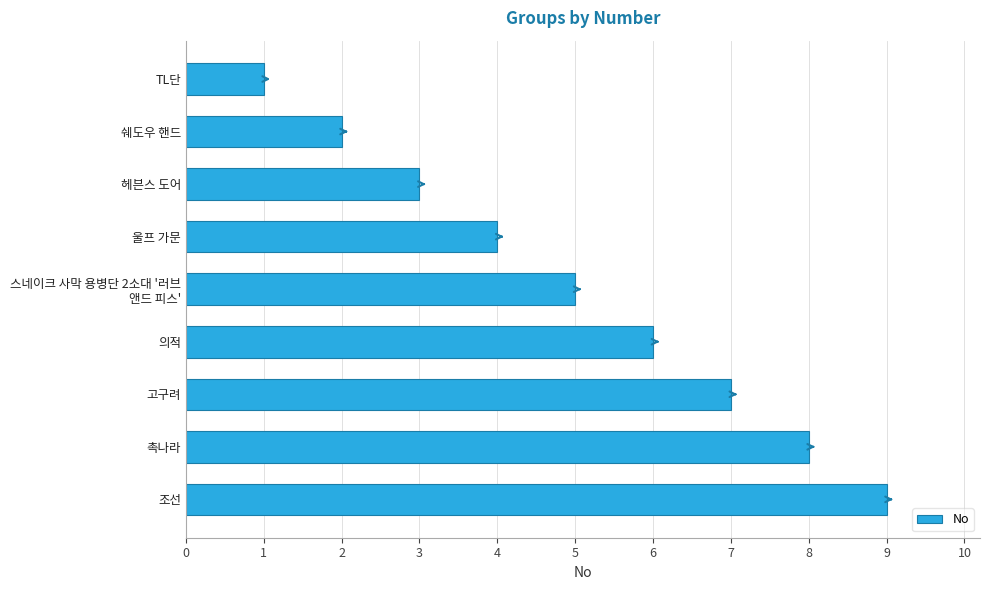

Which category has the highest value across all series?

조선